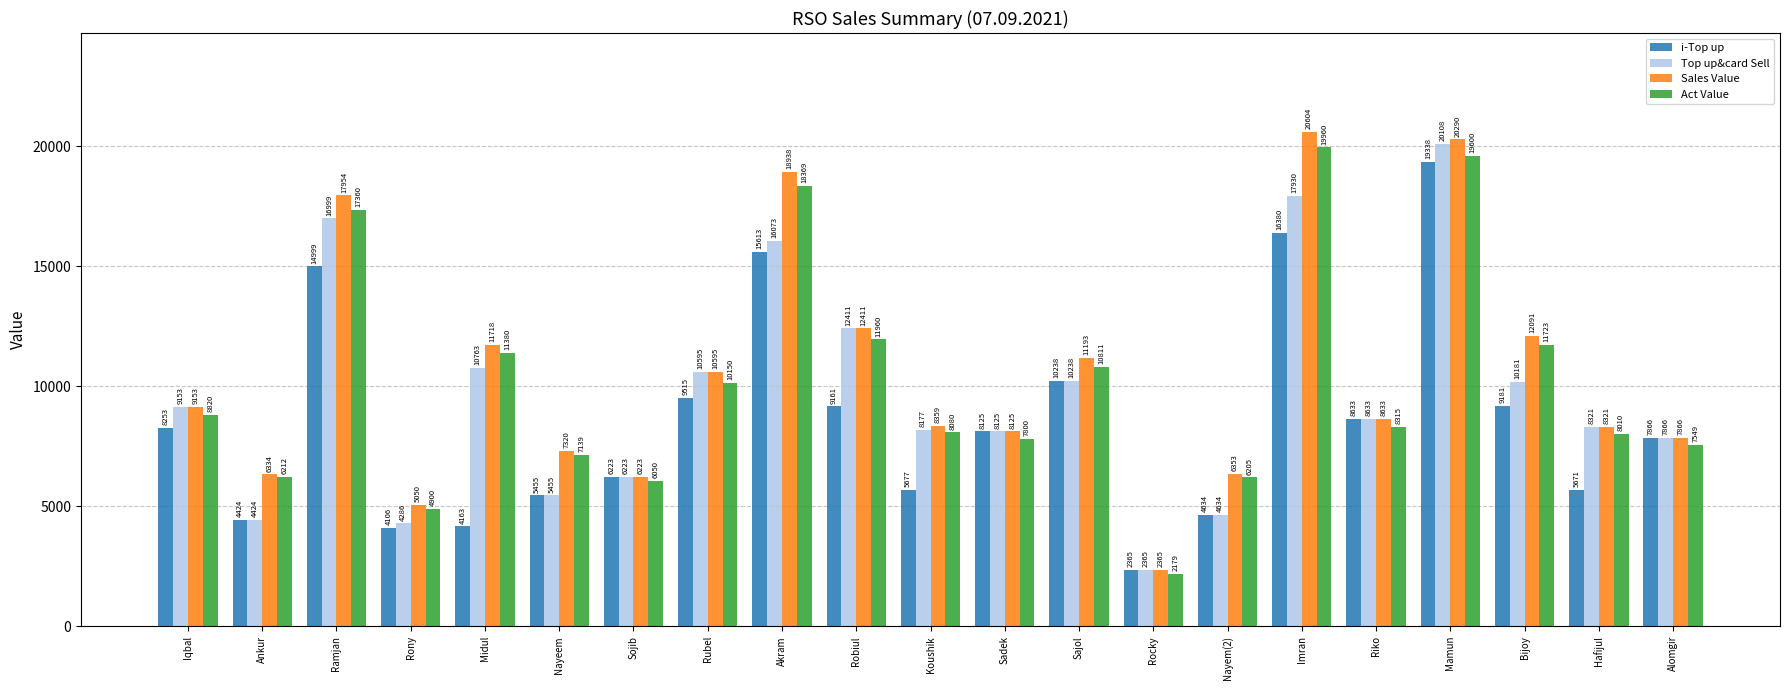

Which series has the largest range (max minus min)?

Sales Value